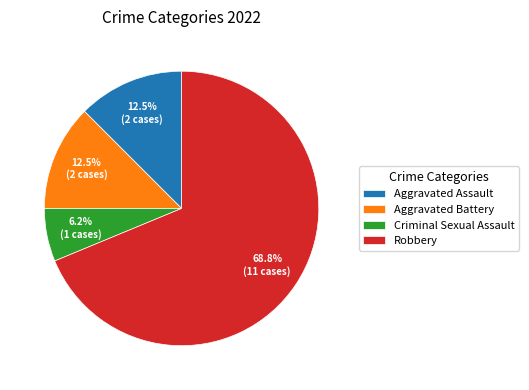

Is the sum of Aggravated Assault and Criminal Sexual Assault greater than half?

No